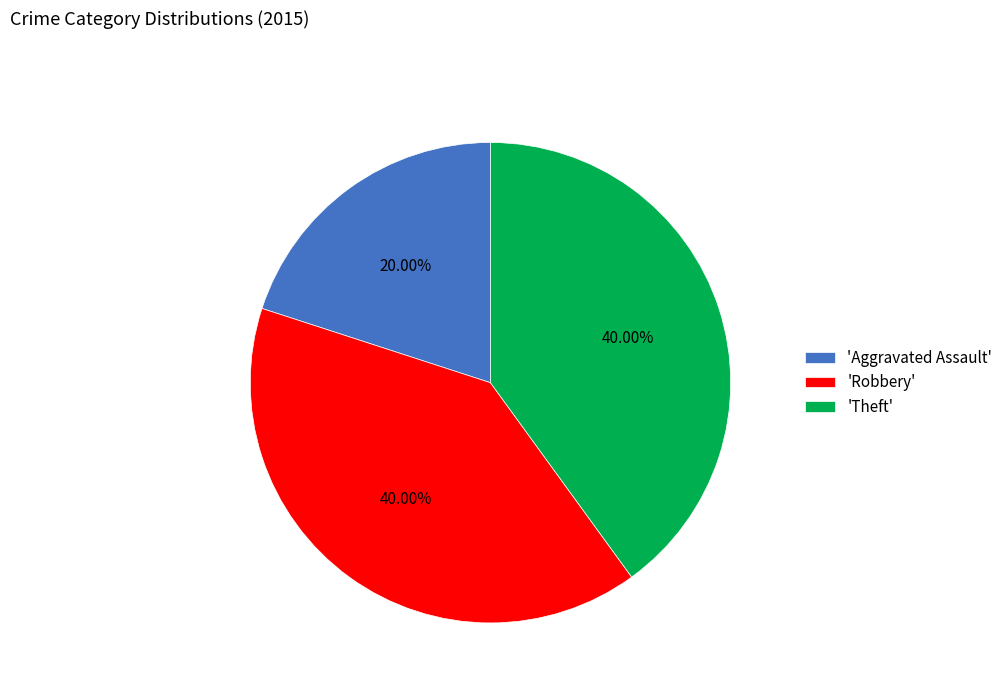

Which category has the smallest portion of the pie?

'Aggravated Assault'